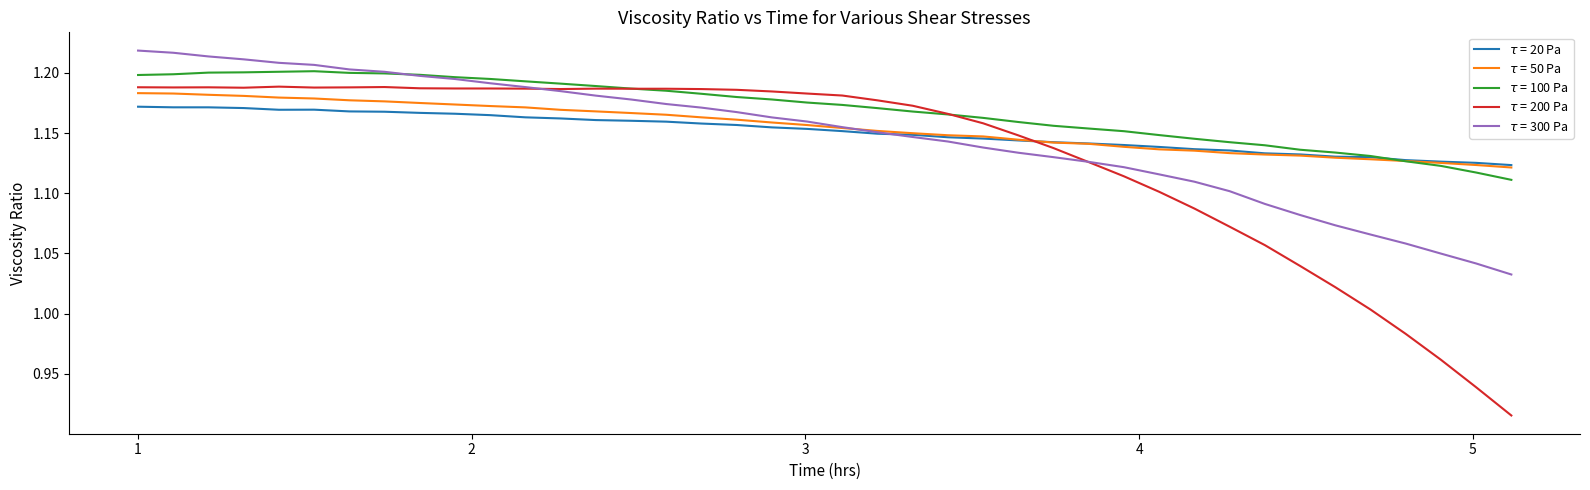

True or false: $\tau$ = 20 Pa and $\tau$ = 100 Pa intersect in this chart.

True